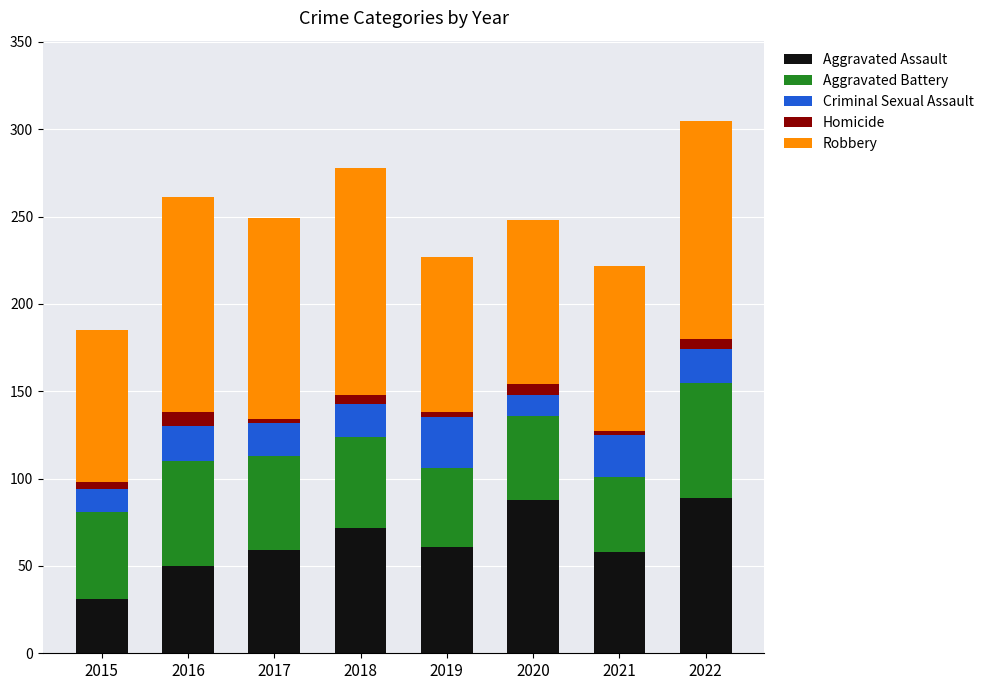

Read the Aggravated Assault value at 2020, to the nearest 10.

90